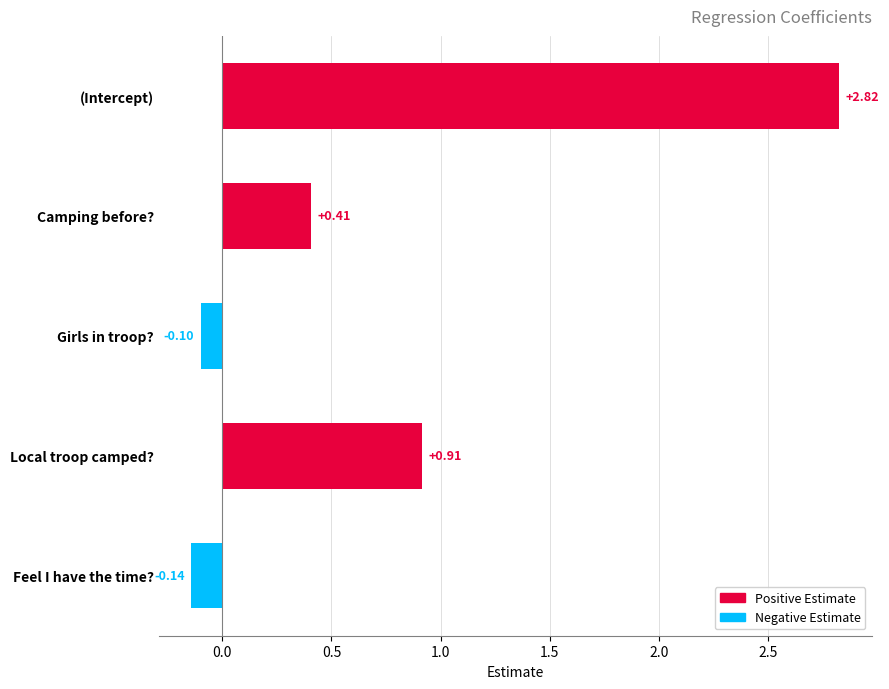

Rank the categories by value from highest to lowest.

(Intercept), Local troop camped?, Camping before?, Girls in troop?, Feel I have the time?